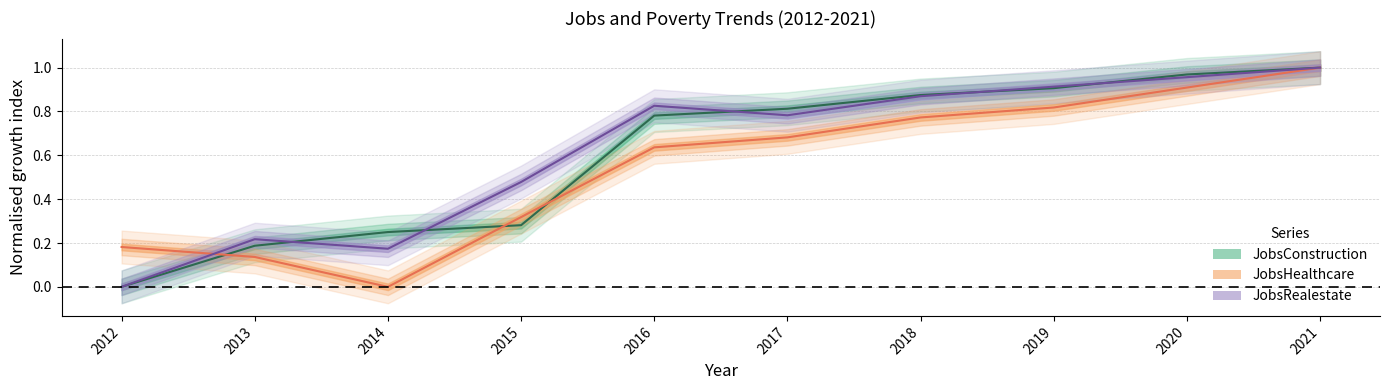

Which series ends up on top after the final intersection of JobsHealthcare and JobsConstruction?

JobsConstruction